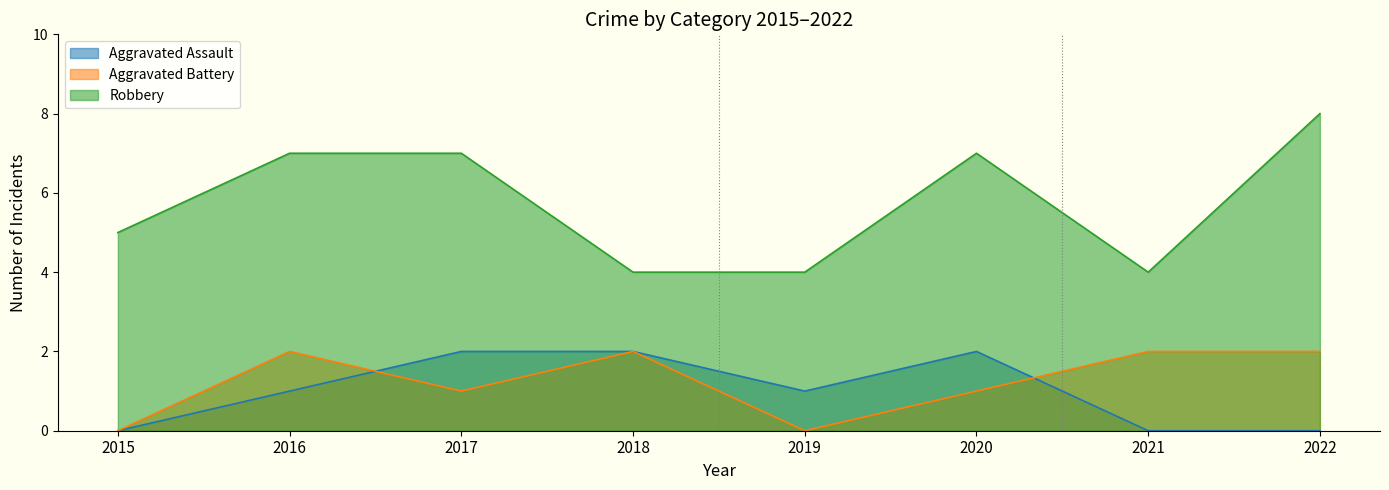

What is the difference between the maximum and minimum values in the Aggravated Assault series?

2